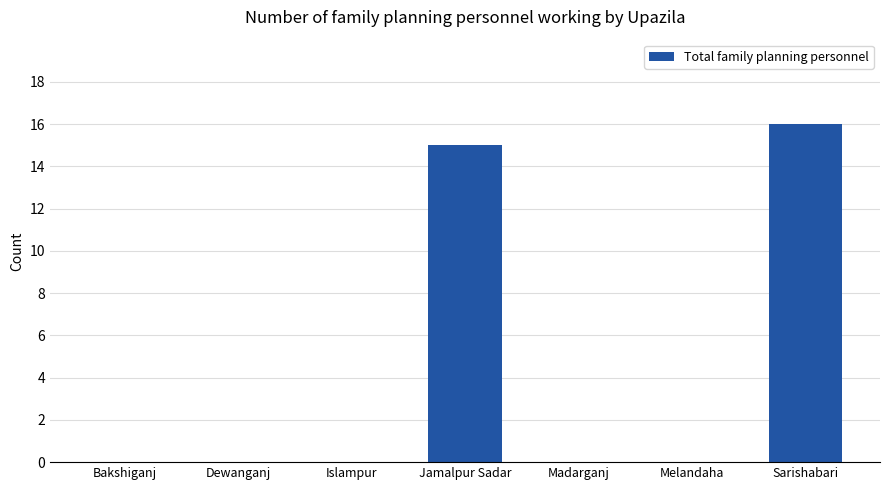

True or false: the data shows 6 at Bakshiganj.

False